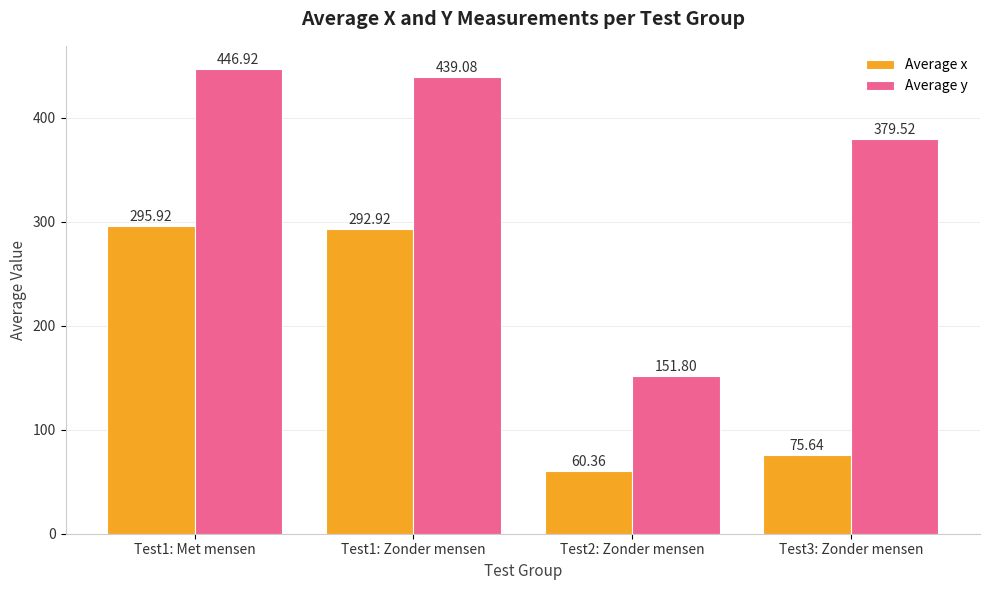

What is the minimum value shown in the chart?

60.4